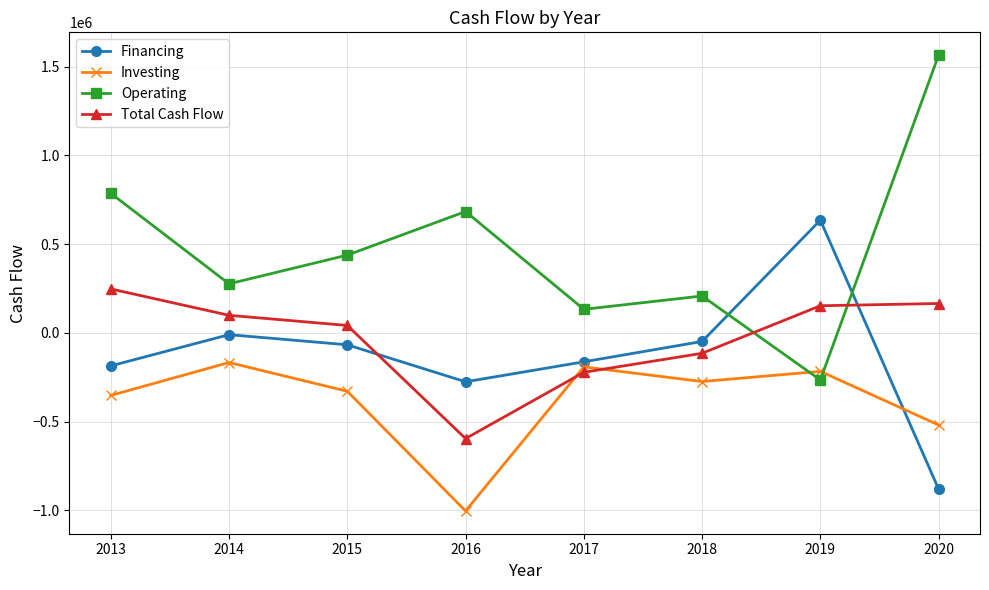

At which category does the chart reach its minimum across all series?

2016